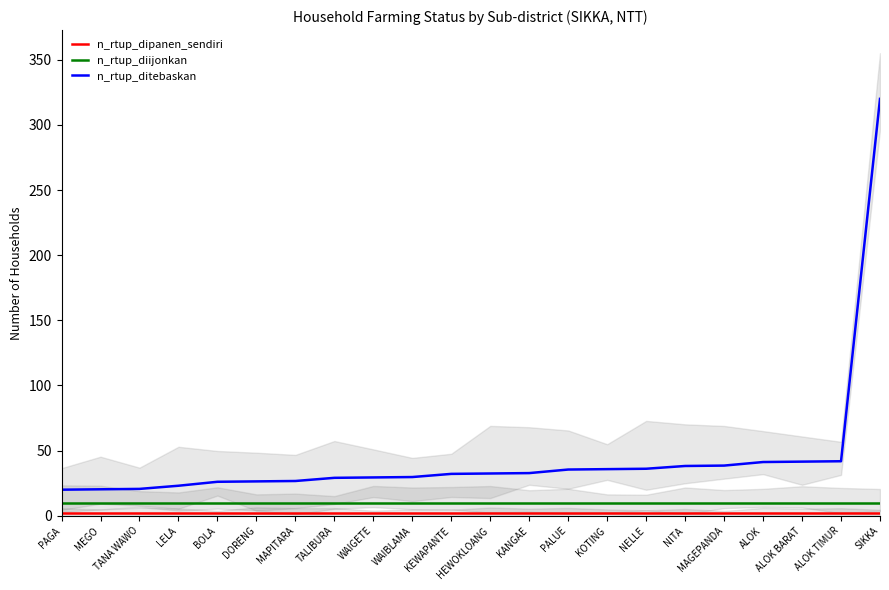

Which label corresponds to the largest value in the chart?

SIKKA